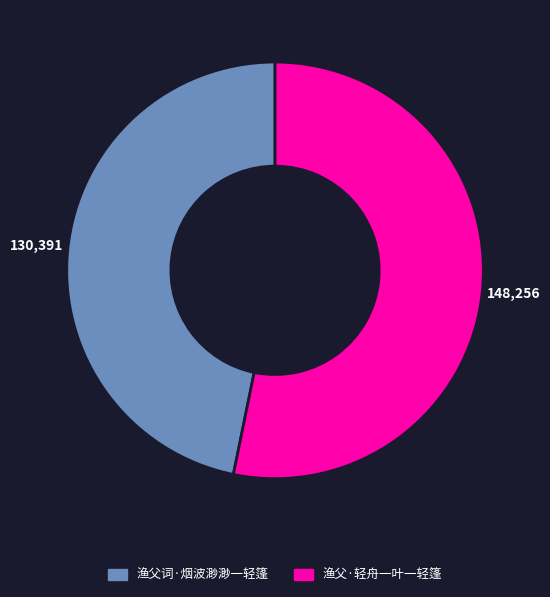

True or false: 渔父词·烟波渺渺一轻篷 accounts for 59% of the total.

False